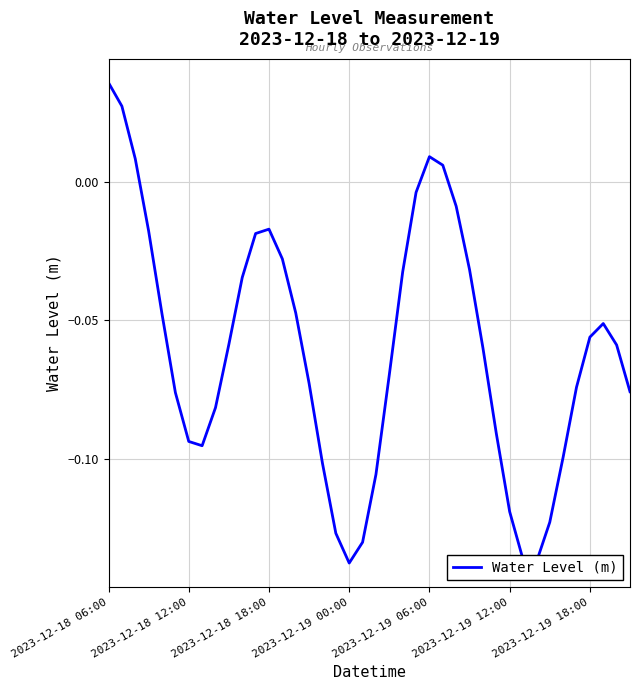

How many points are higher than both their immediate neighbors (excluding endpoints)?

3